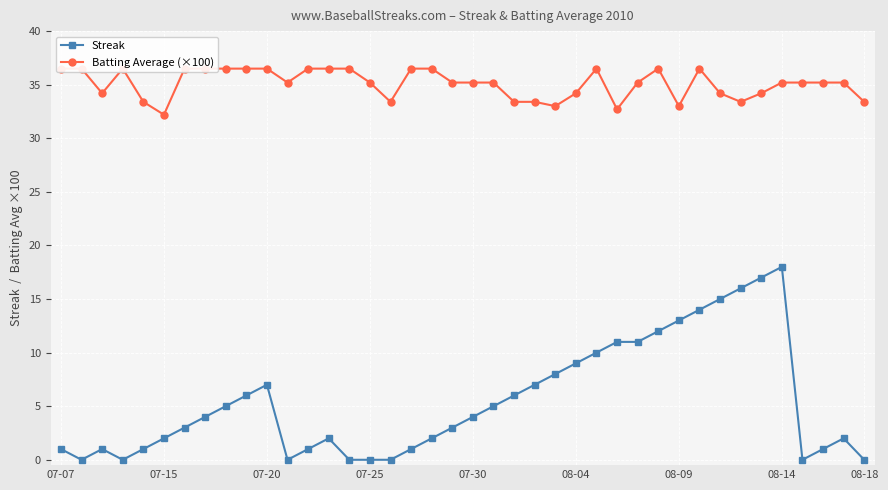

At which label does Streak reach its peak?

08-14